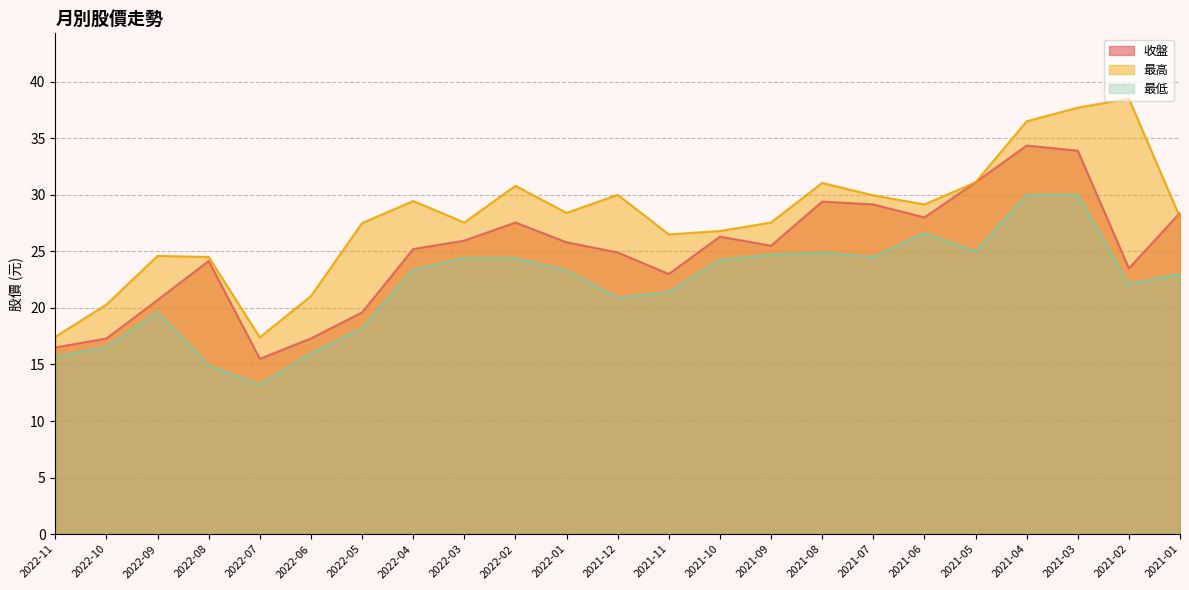

Is it true that 最高 equals 20.3 at 2022-10?

True